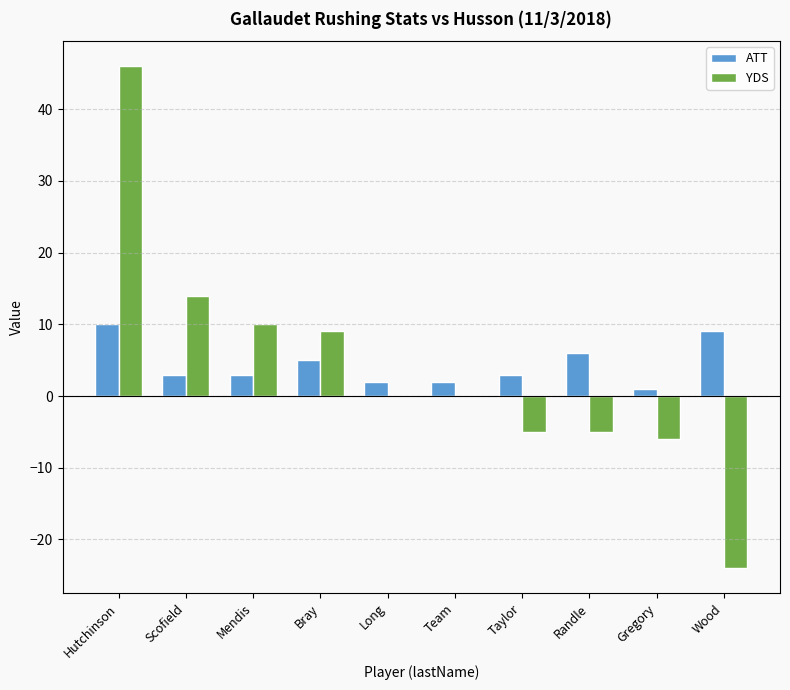

Is it true that YDS equals 4 at Bray?

False